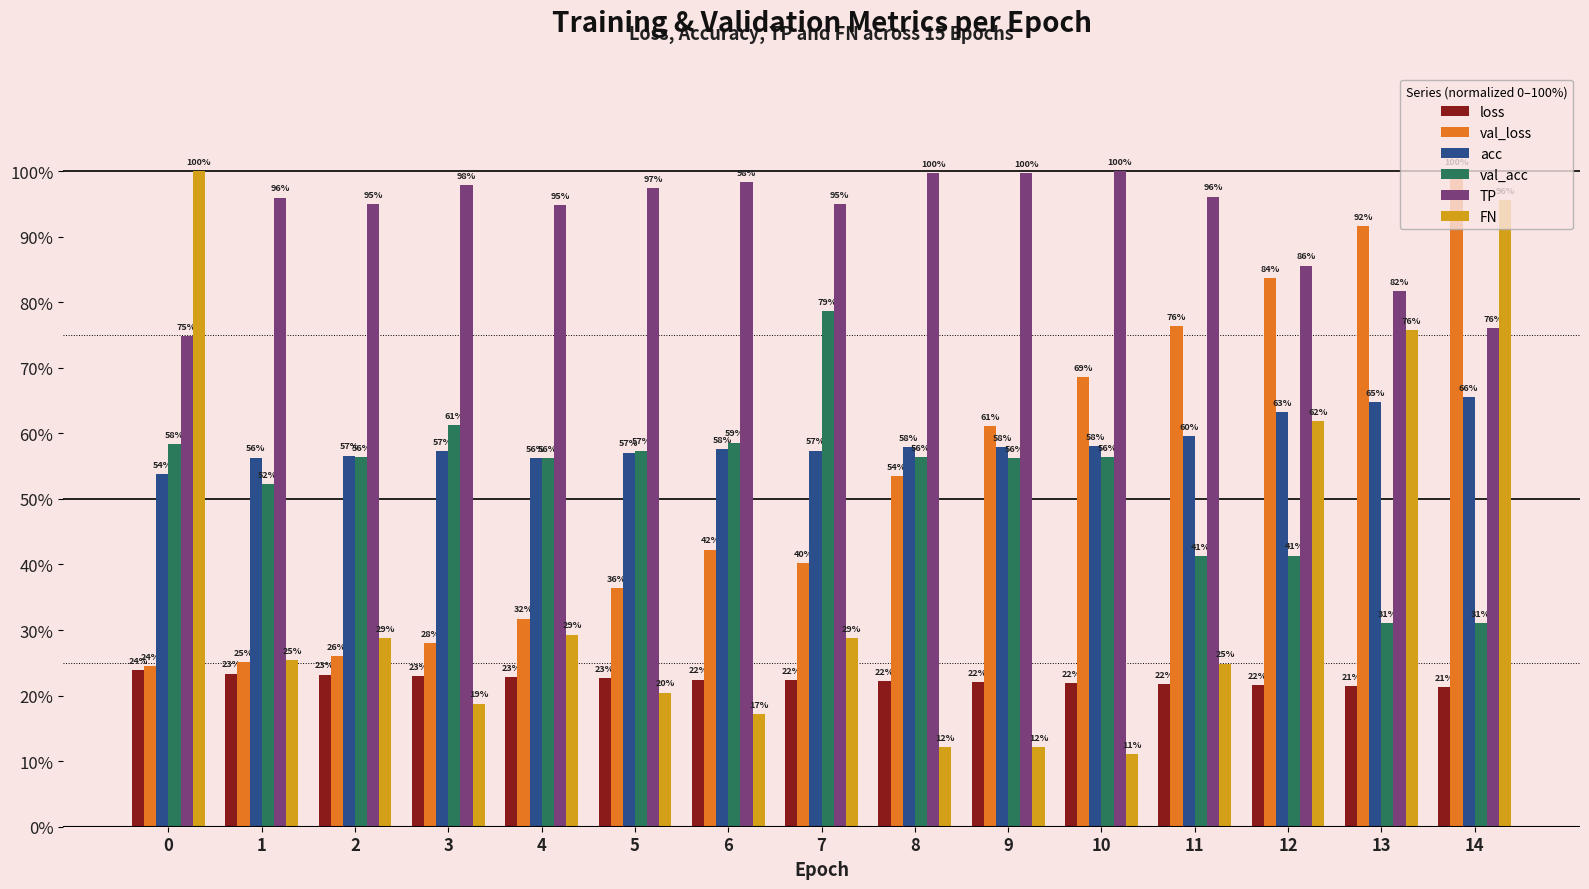

Is the value of TP at 14 greater than the value of val_loss at 2?

Yes